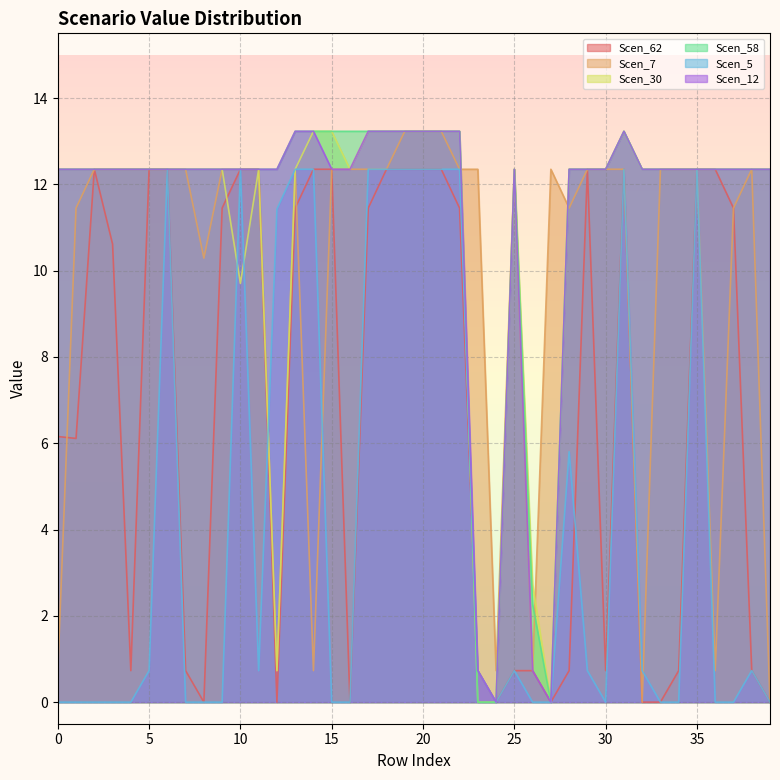

Which series has the largest total across all categories?

Scen_58